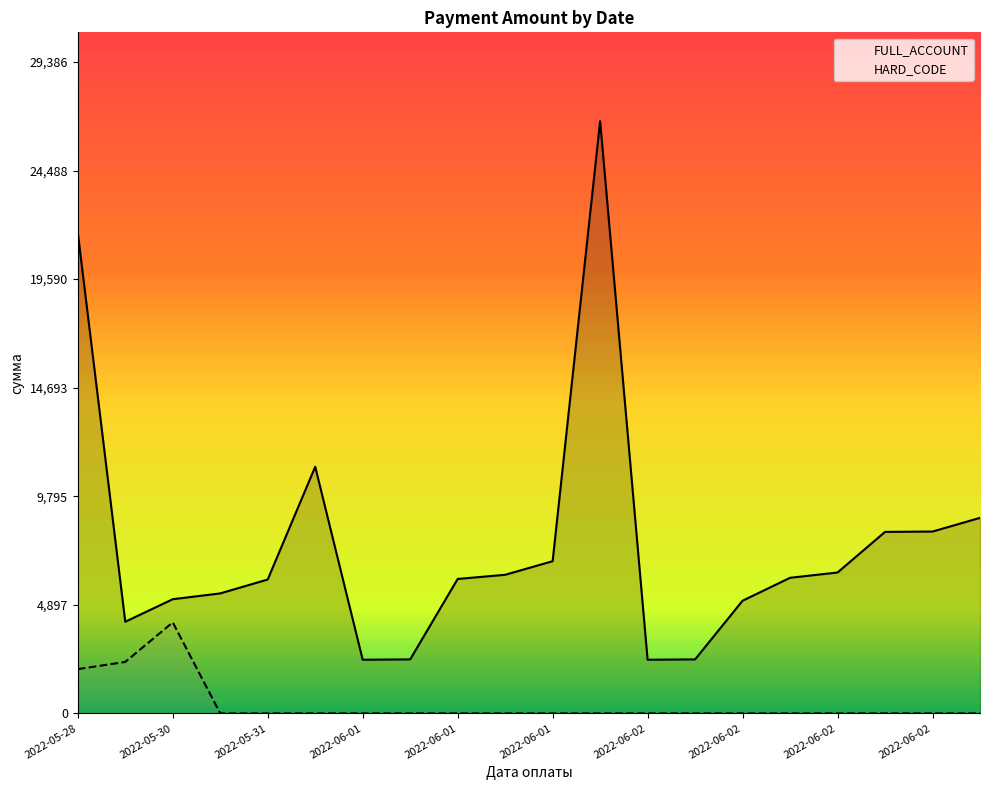

Reading left to right, extract all data points from this chart.

FULL_ACCOUNT: 21689.6	4133.2	5150.3	5411.6	6039.4	11126.2	2419.2	2435.6	6063.7	6251.6	6865.0	26714.7	2419.2	2435.6	5082.2	6116.1	6355.0	8185.7	8202.7	8818.8
HARD_CODE: 1994.2	2321.2	4104.5	0.0	0.0	0.0	0.0	0.0	0.0	0.0	0.0	0.0	0.0	0.0	0.0	0.0	0.0	0.0	0.0	0.0